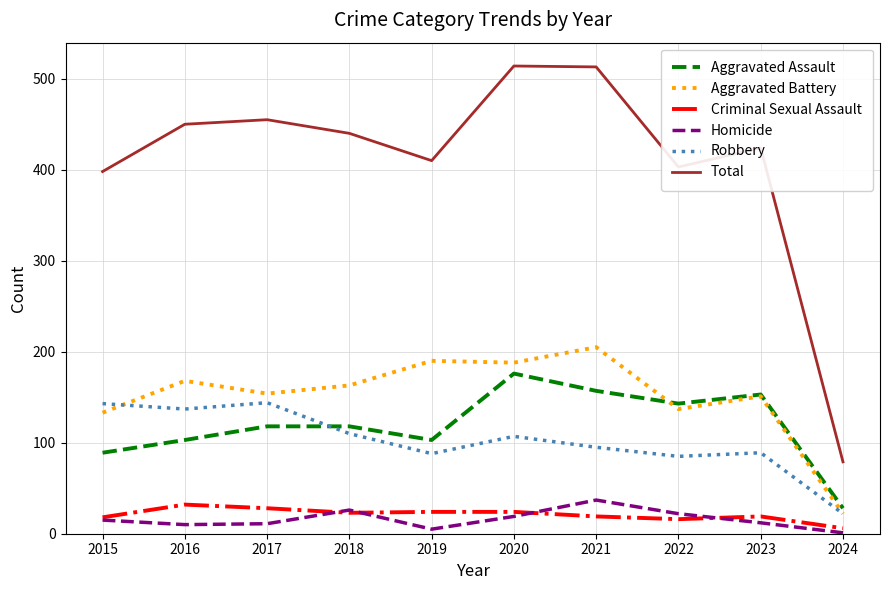

Rank the series at 2016 from lowest to highest value.

Homicide, Criminal Sexual Assault, Aggravated Assault, Robbery, Aggravated Battery, Total